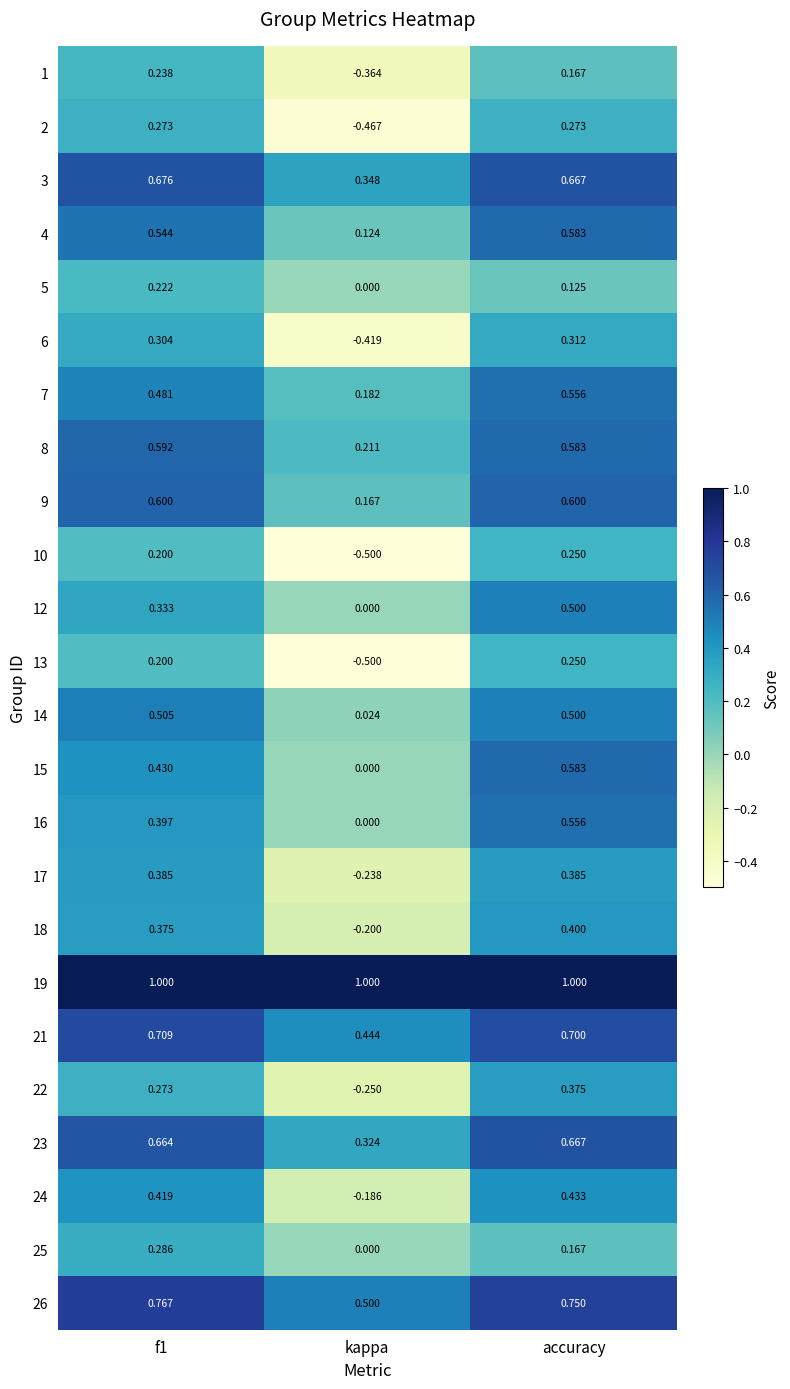

How many distinct data groups are displayed?

24